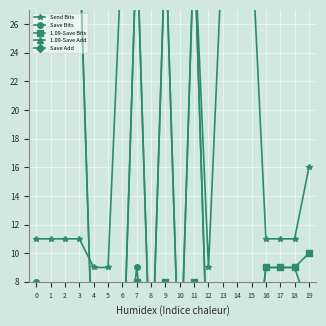

Which series changed the most between 1 and 5?

1.09-Save Add